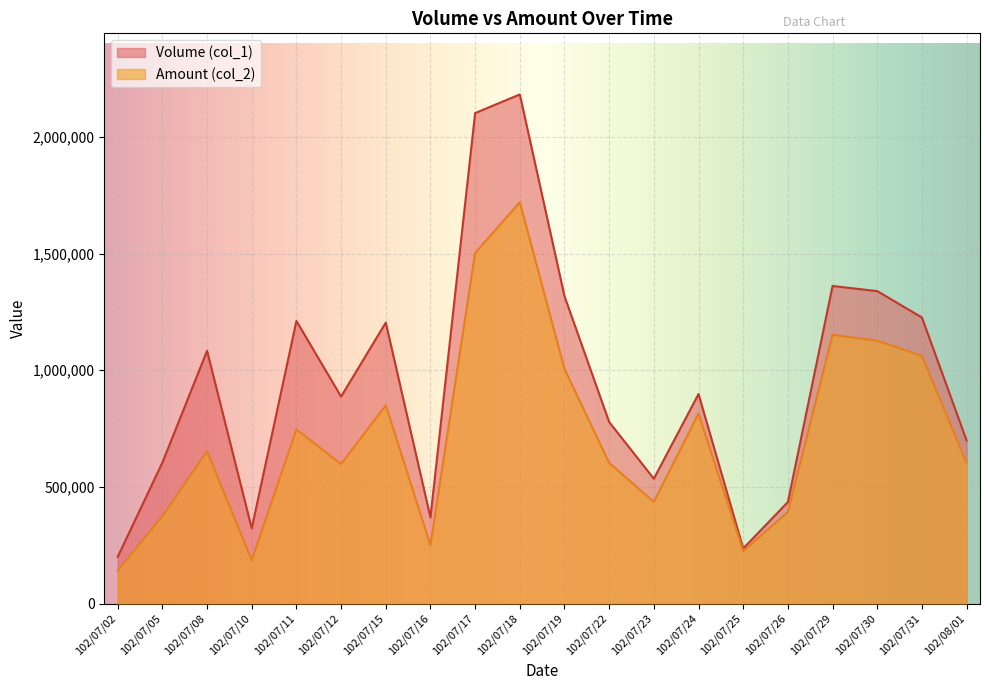

How many values in the Volume (col_1) series are below 898000?

10